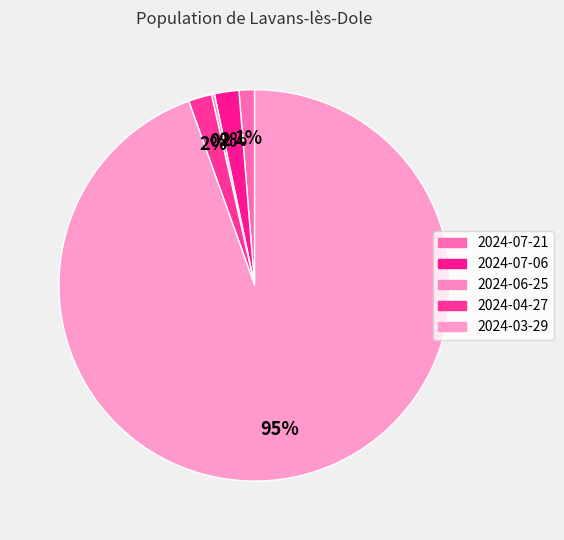

What portion of the pie excludes 2024-03-29?

5.5%